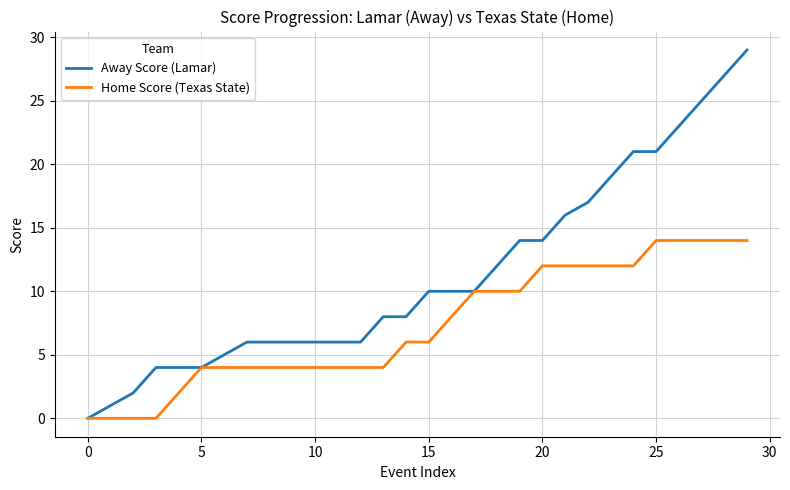

Rank the series by their average value, from lowest to highest.

Home Score (Texas State), Away Score (Lamar)